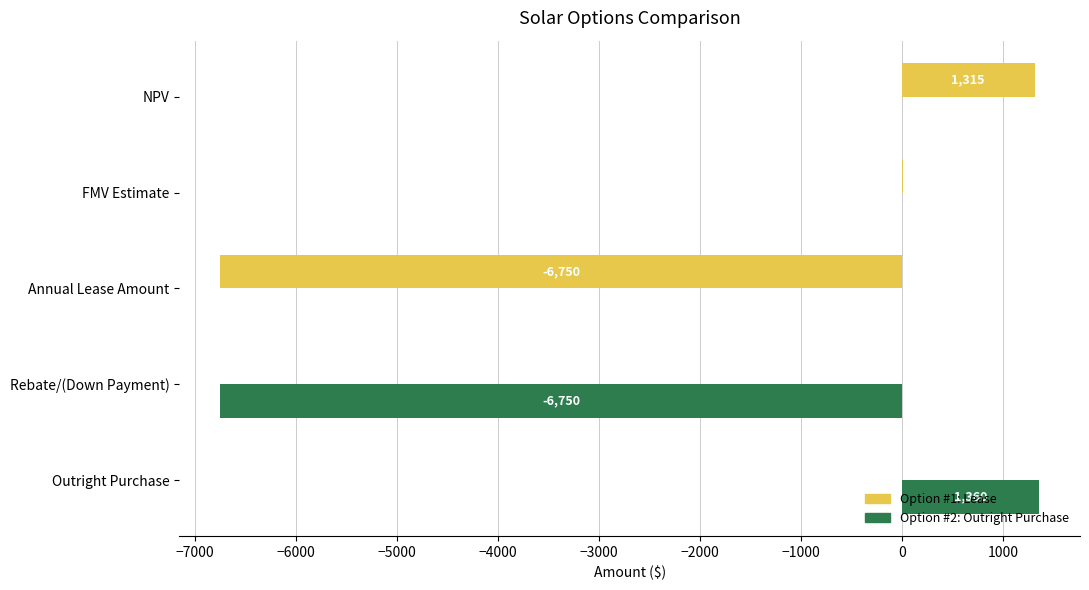

Which series changed the most between Outright Purchase and Rebate/(Down Payment)?

Option #2: Outright Purchase